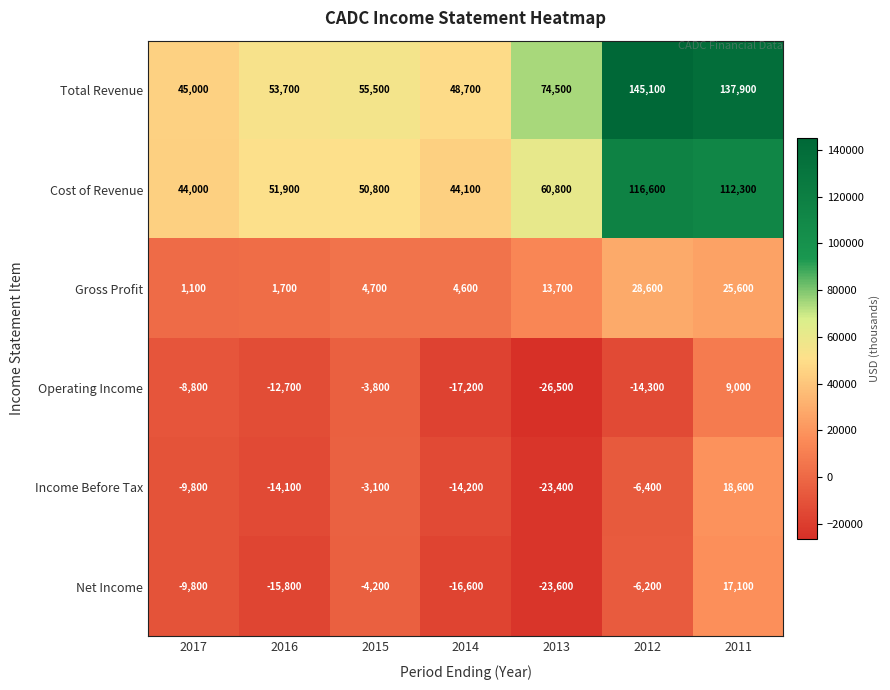

Rank the series at 2013 from highest to lowest value.

Total Revenue, Cost of Revenue, Gross Profit, Income Before Tax, Net Income, Operating Income